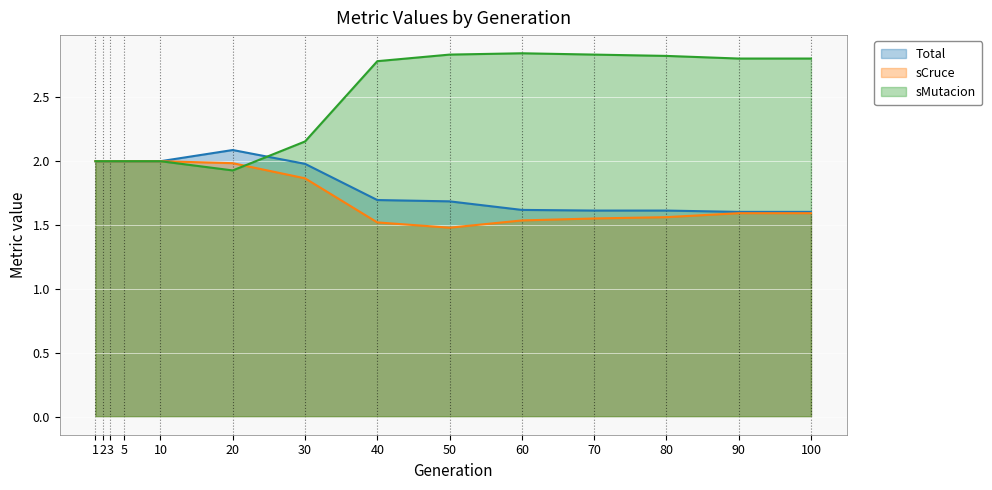

Which series has the largest total across all categories?

sMutacion